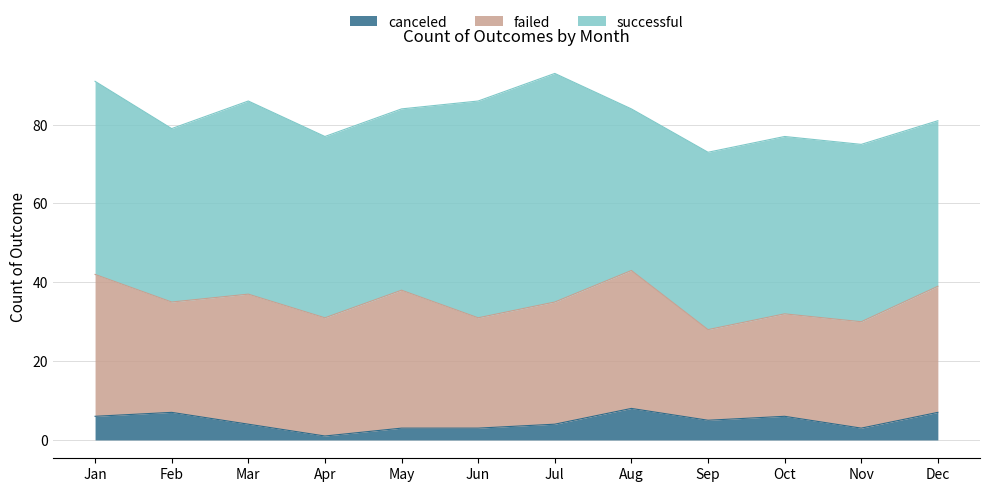

What is the value of the canceled point at the 11th from the left?

3